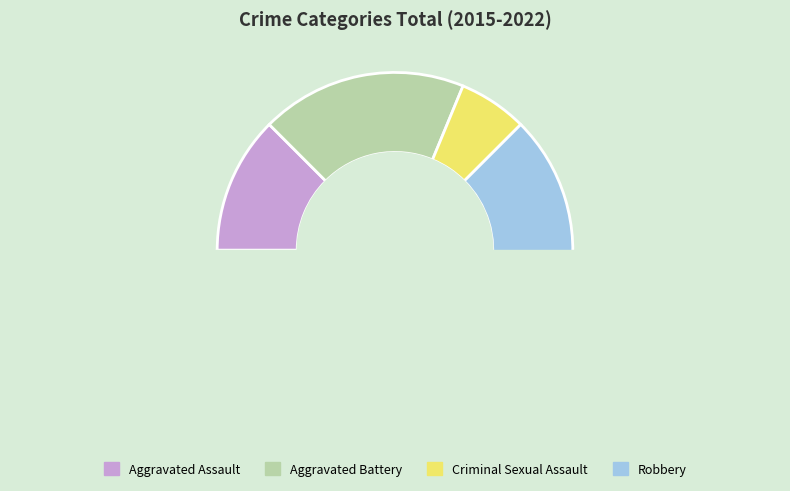

Does Robbery represent more than half of the total?

Yes